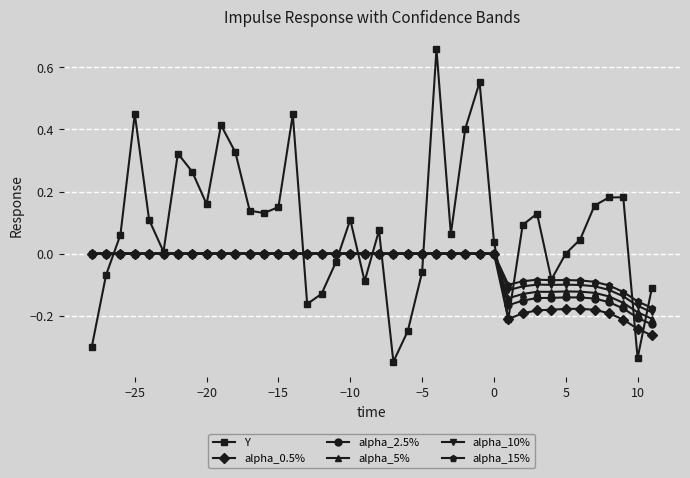

What is the sum of all alpha_15% values?

-1.2